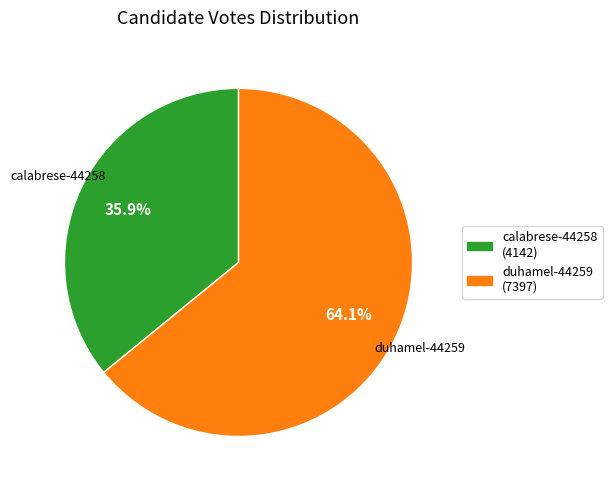

Is calabrese-44258 the majority of the pie?

No